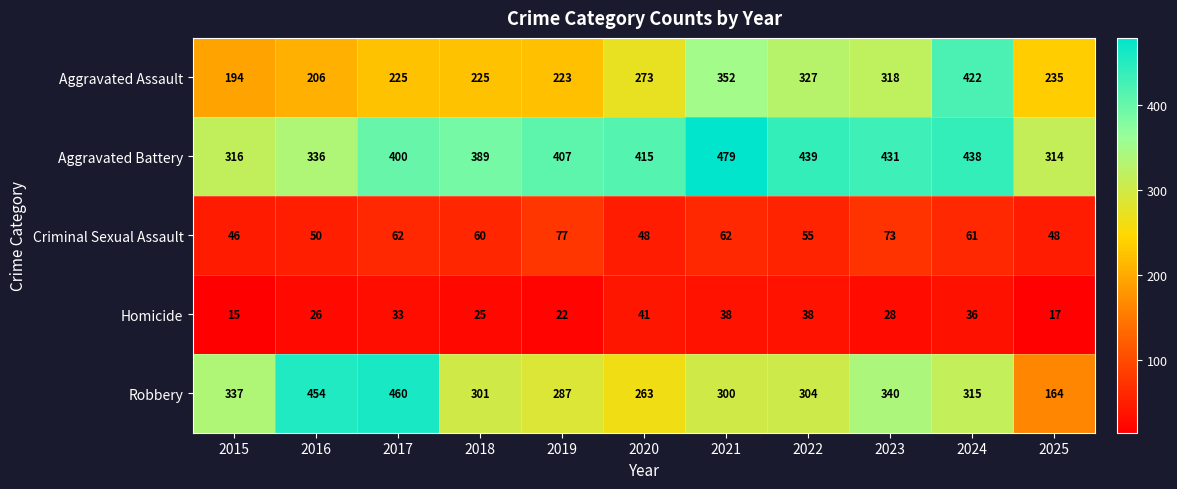

What is the minimum value shown in the chart?

15